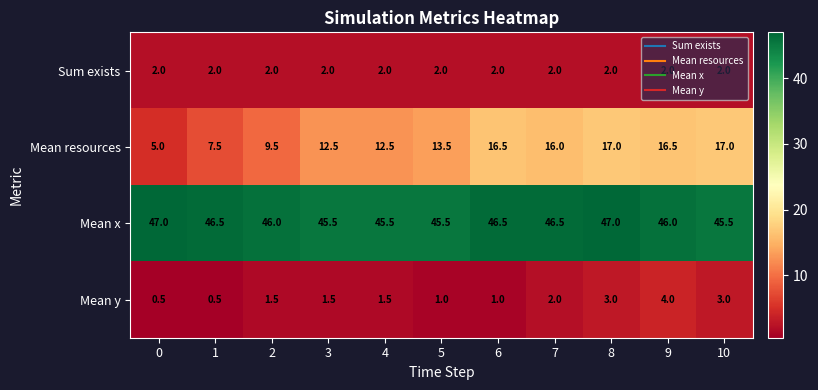

Which series has the widest spread of values?

Mean resources